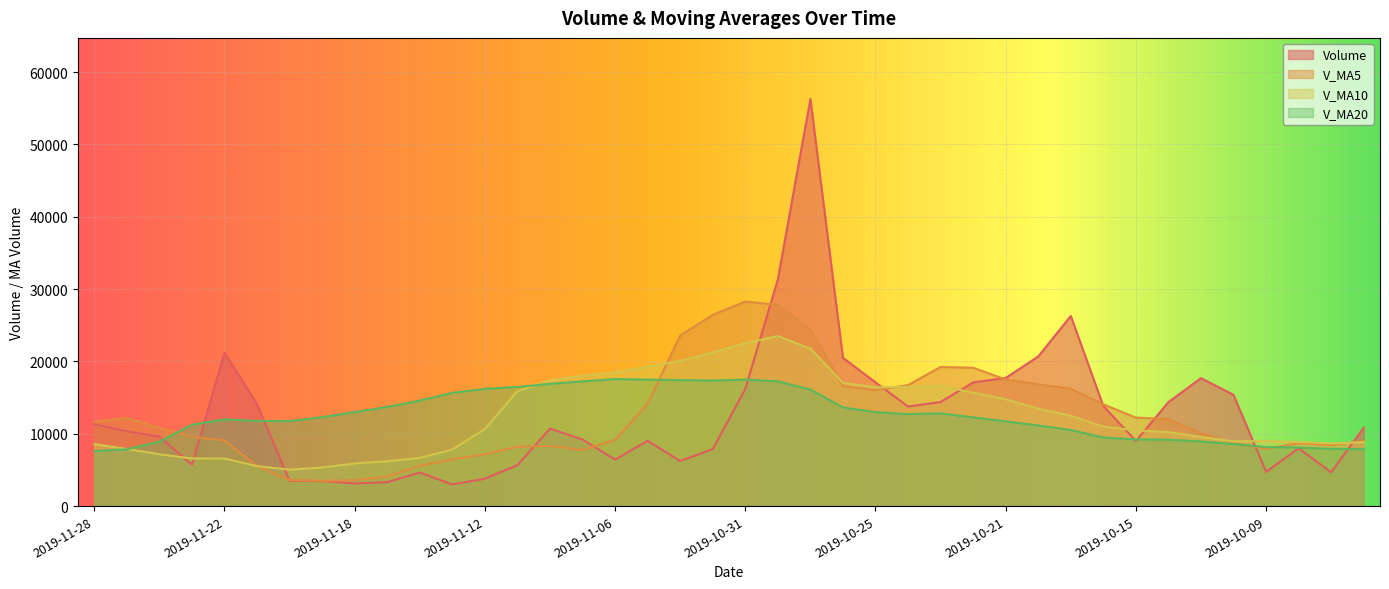

What is the value of the volume point at the 23rd from the left?

56283.5